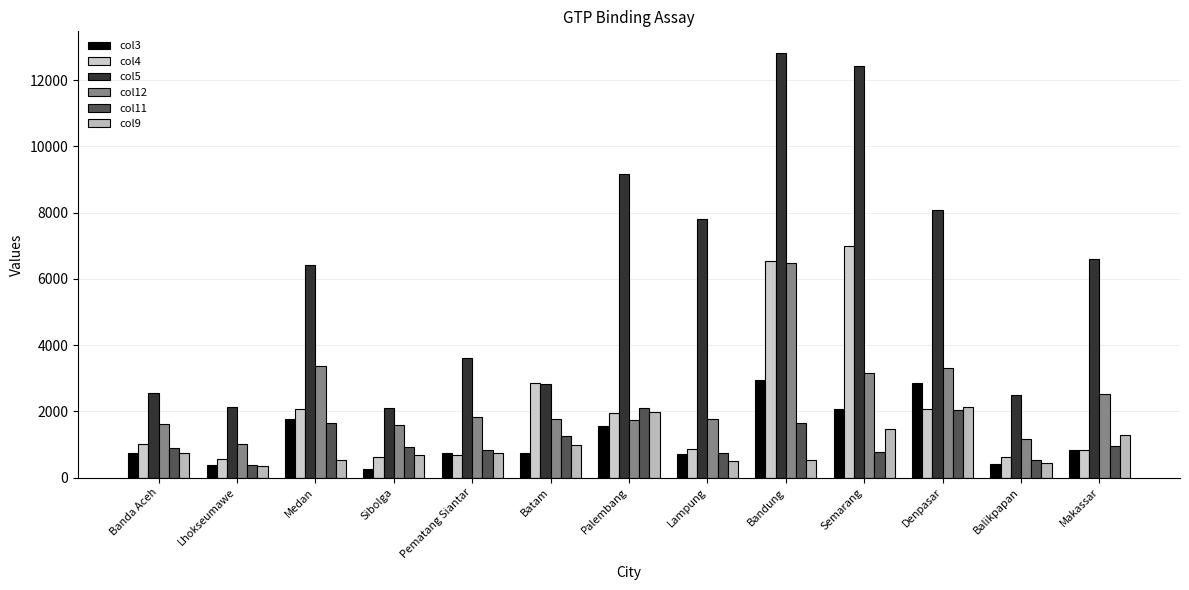

Reading left to right, what are all the values shown in this chart?

col3: 741	385	1758	246	738	743	1554	715	2936	2074	2855	414	821
col4: 1019	557	2080	626	674	2858	1949	879	6530	6979	2072	635	838
col5: 2544	2127	6414	2107	3611	2813	9152	7794	12832	12426	8065	2488	6601
col12: 1631	1026	3364	1589	1816	1758	1735	1757	6467	3168	3301	1160	2515
col11: 904	387	1652	917	842	1265	2113	752	1658	774	2055	524	942
col9: 754	344	531	668	751	992	1994	494	533	1476	2135	430	1278